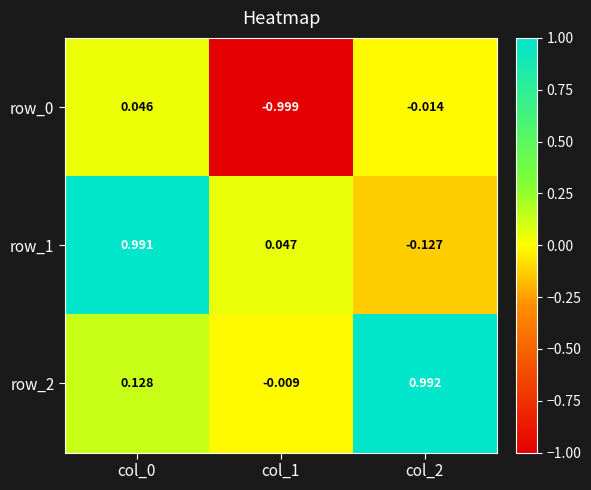

At which category does the chart reach its peak across all series?

col_2